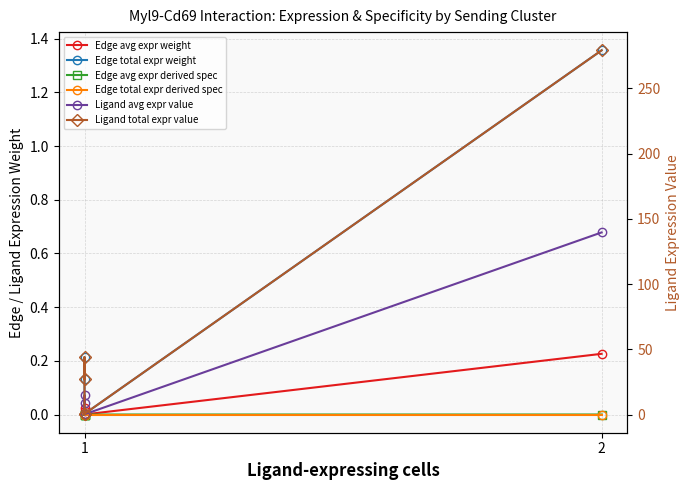

How many lines are shown in the chart?

6